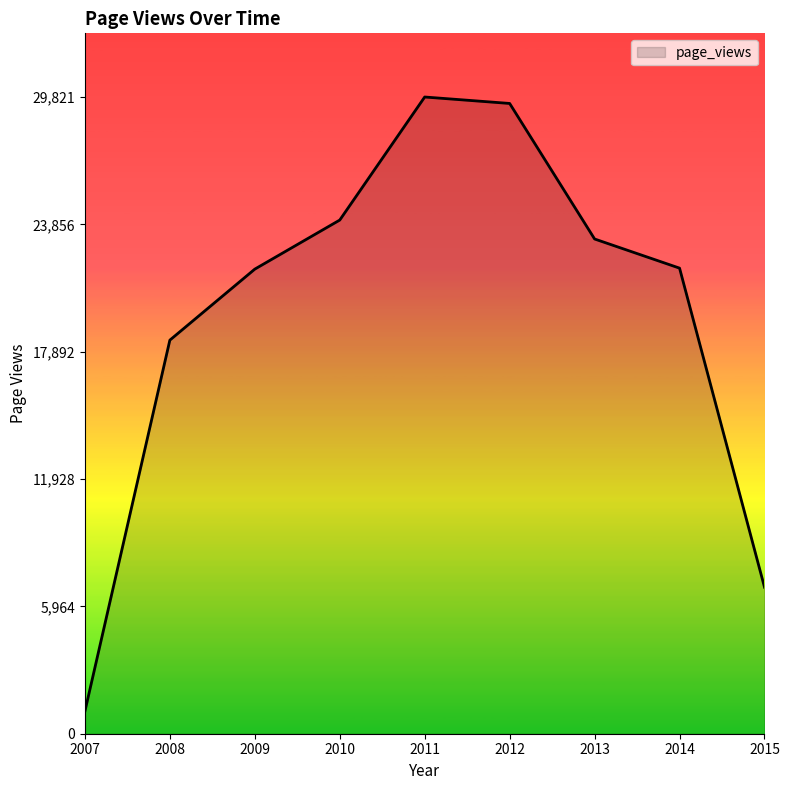

What is the change in value from 2007 to 2014?

+20757